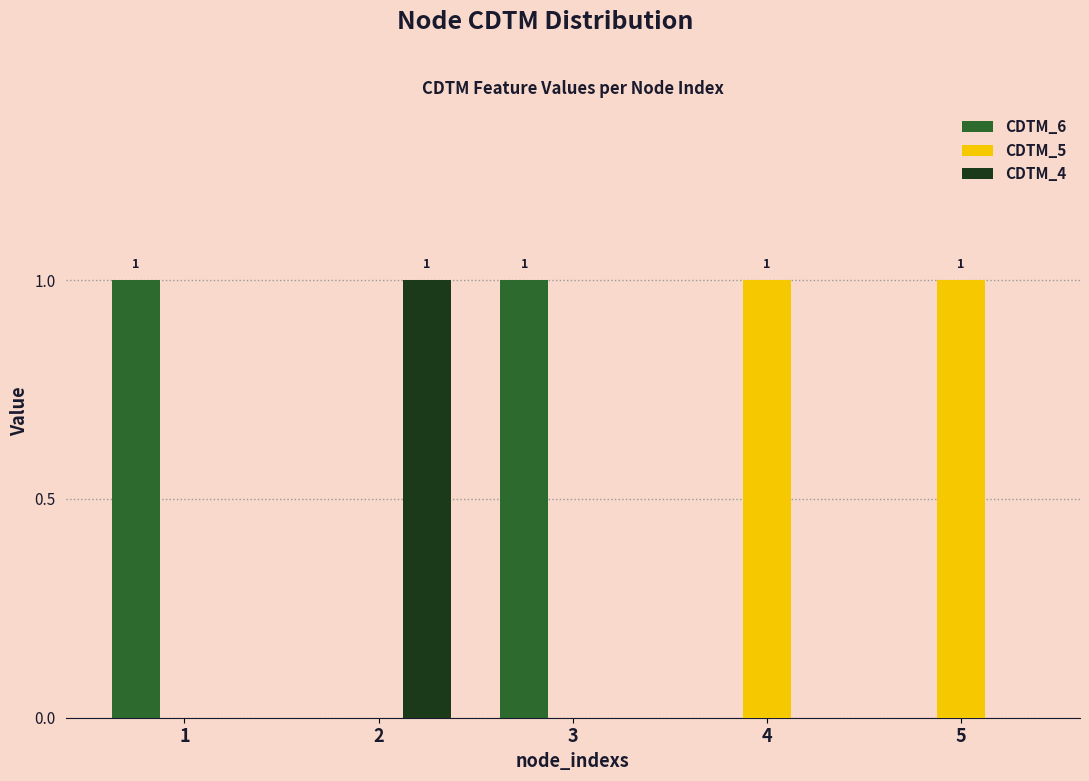

What is the total value across all series at 3?

1